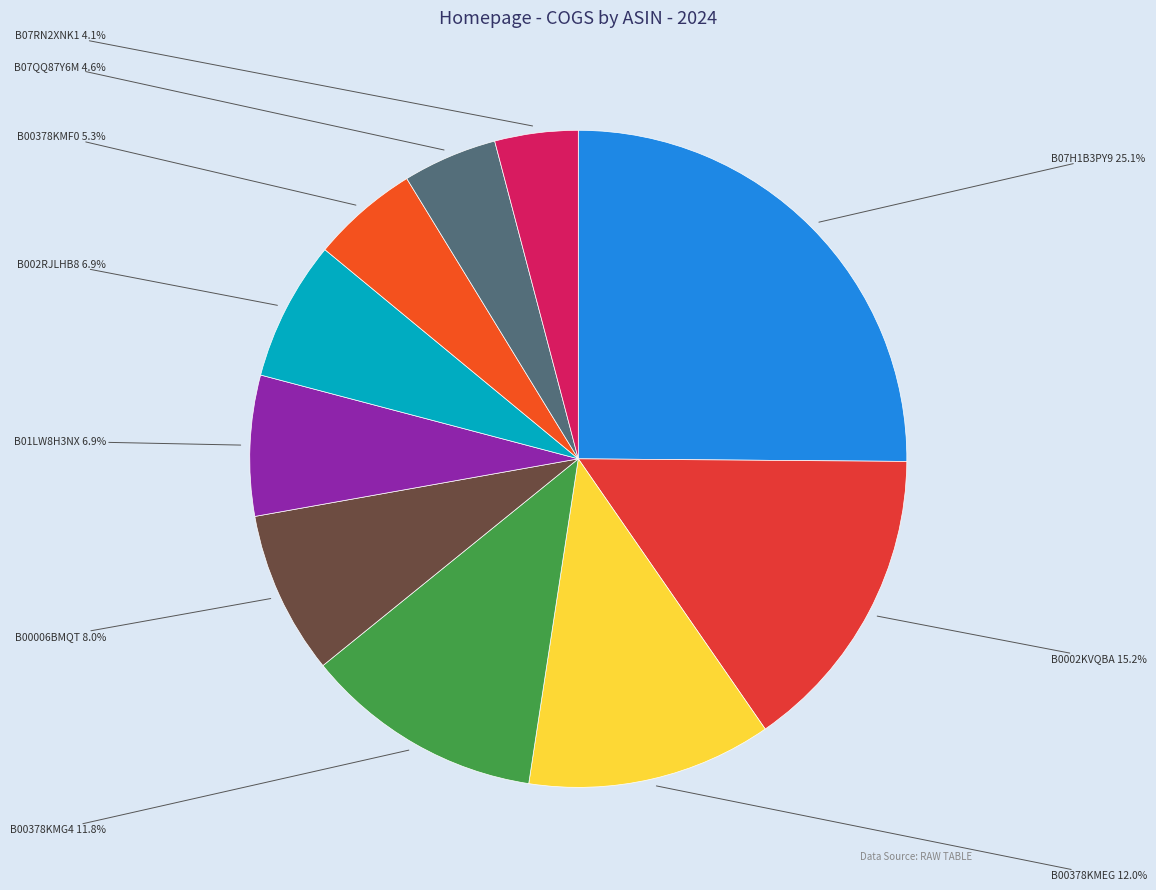

Combined, what portion of the pie is B002RJLHB8 and B00378KMEG?

18.9%